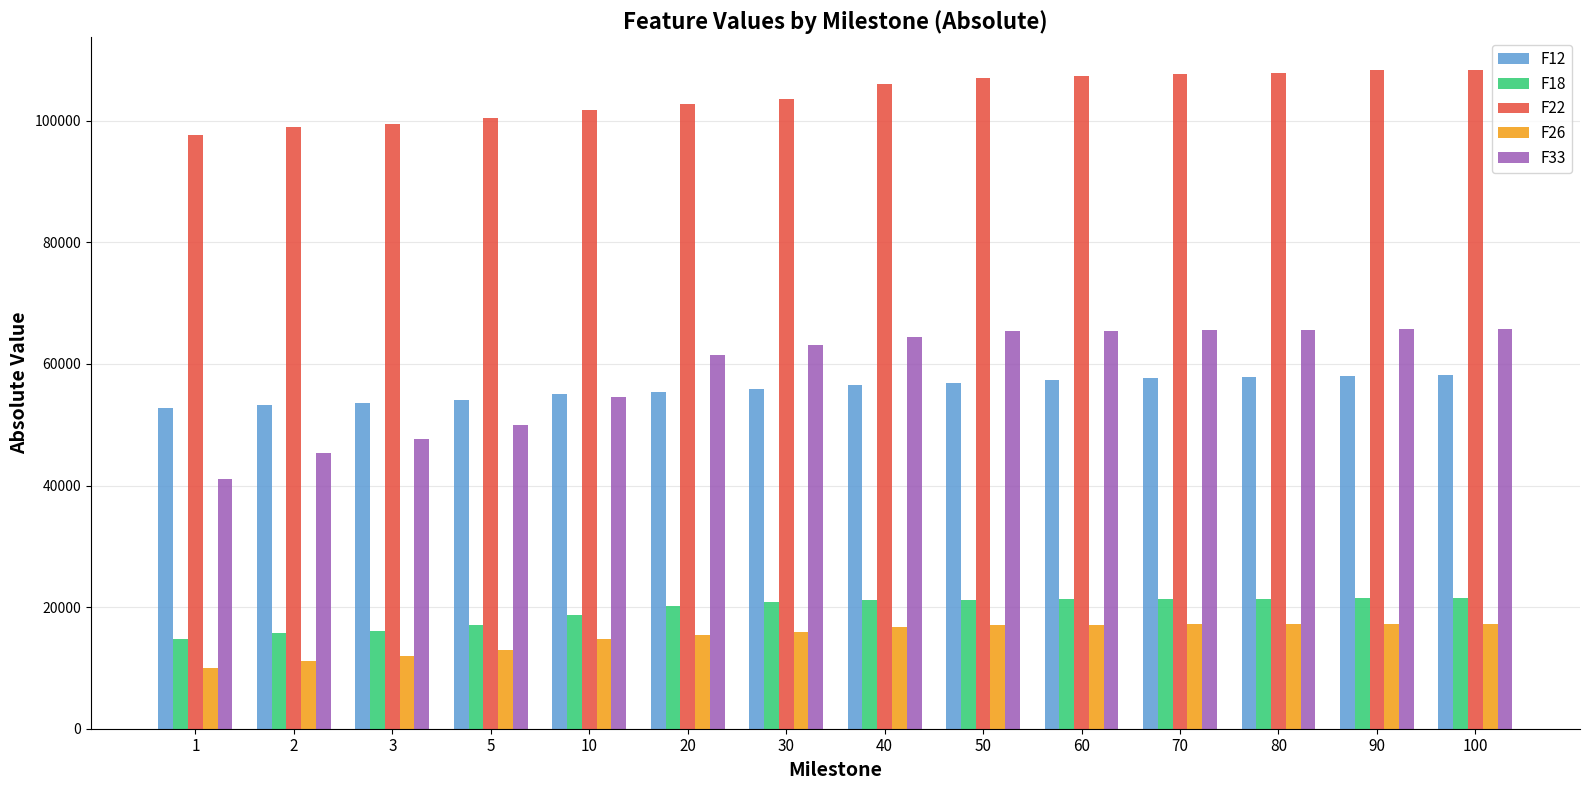

Are the bars grouped side by side (vs. stacked)?

Yes